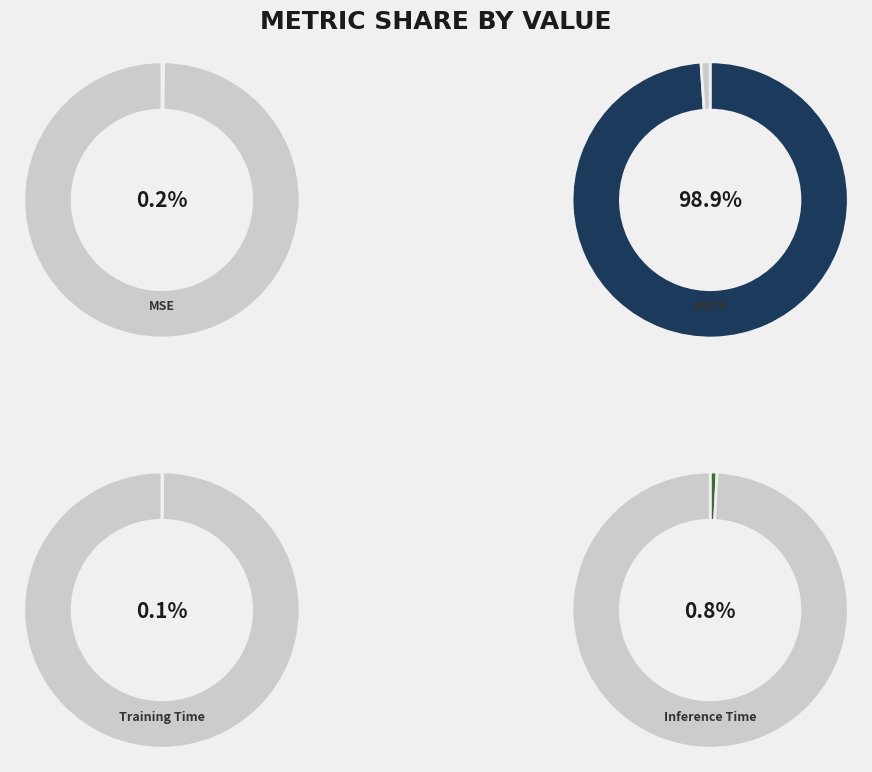

Between Inference Time and MSE, which is larger?

Inference Time